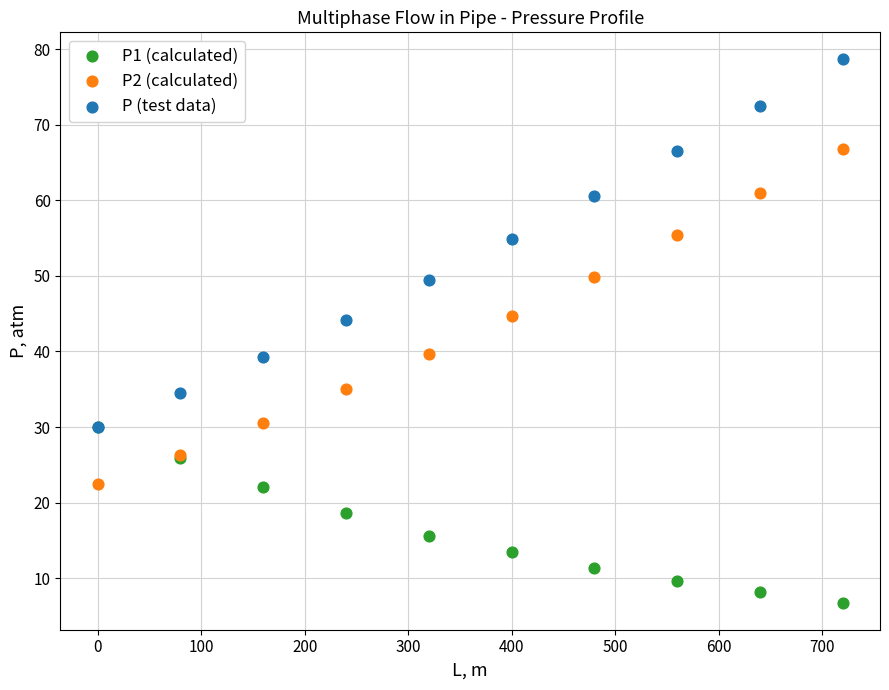

What are all the series names shown in the legend?

P1 (calculated), P2 (calculated), P (test data)